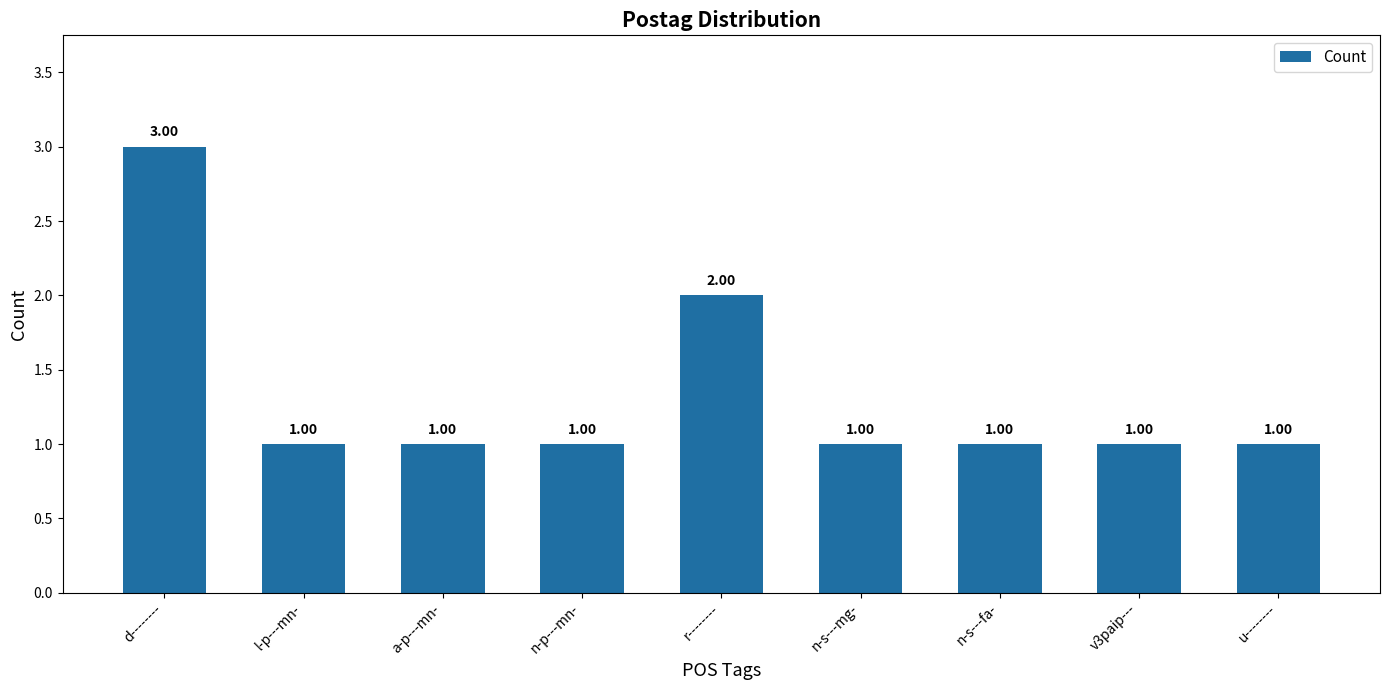

Are the bars horizontal?

No